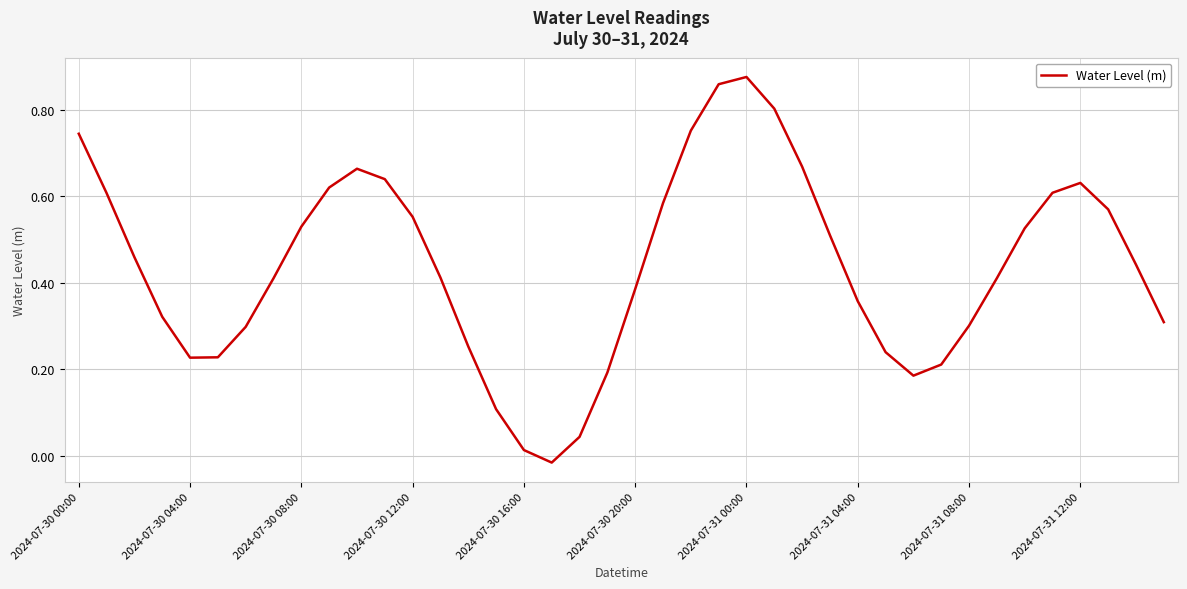

How many lines are shown in the chart?

1